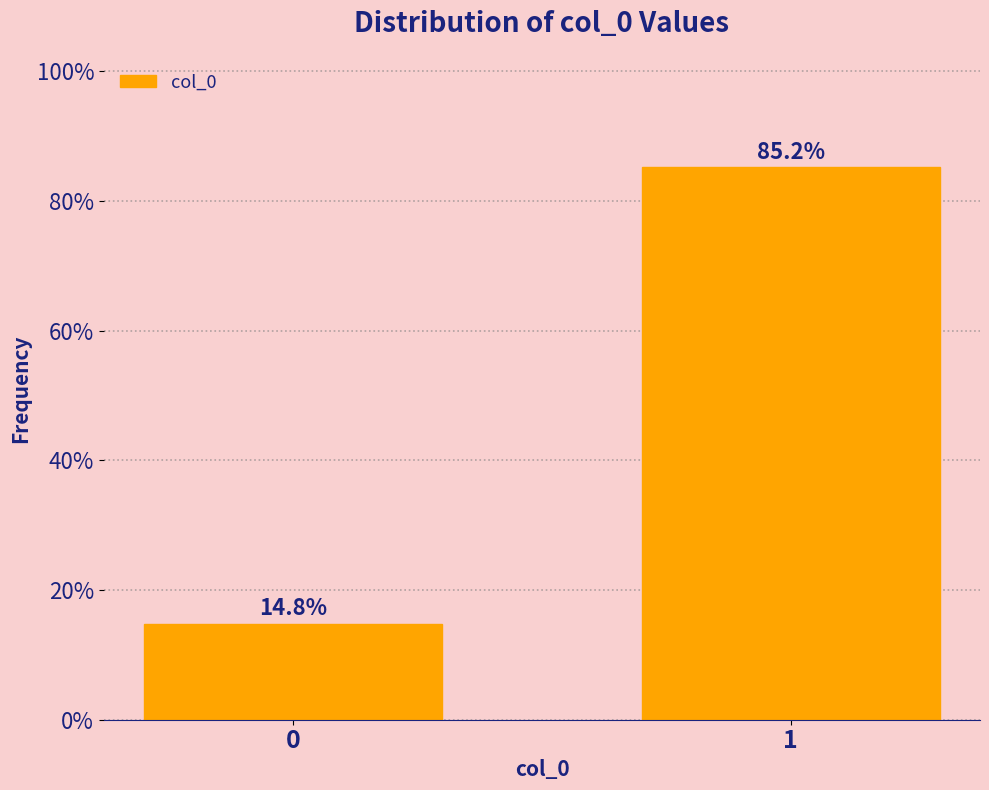

Reading left to right, transcribe all the data shown in this chart.

14.8	85.2